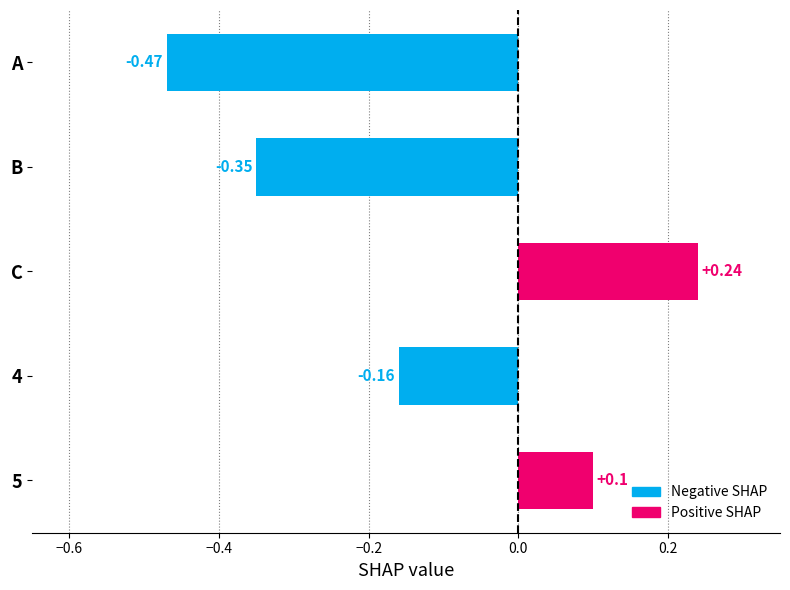

What is the difference between the maximum and minimum values?

0.7